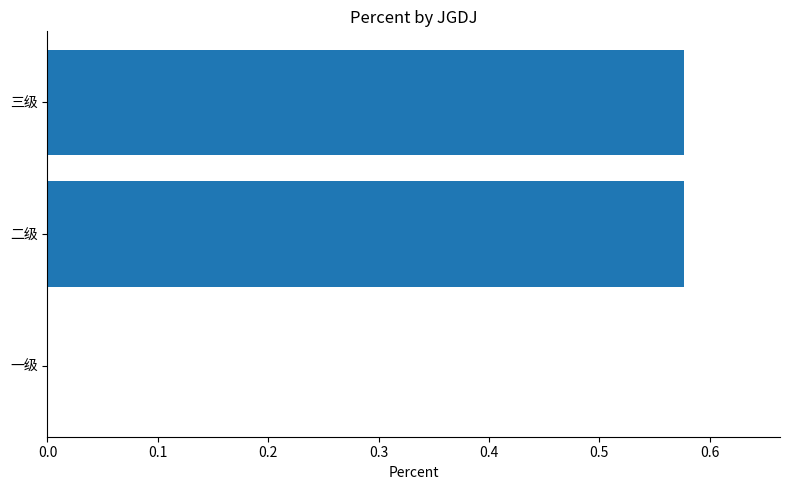

Count the values in the range 0 to 1.

3